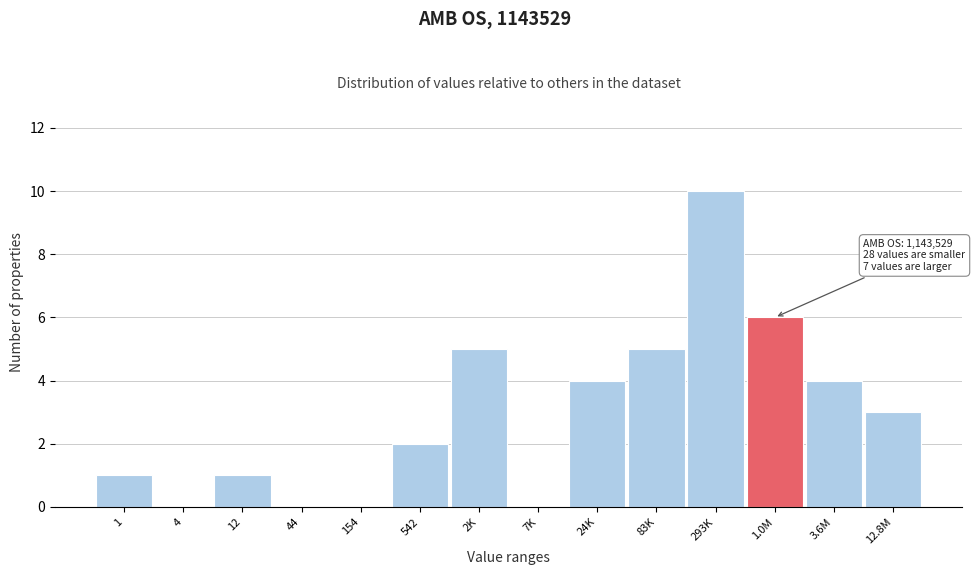

Reading right to left, list all the values displayed in this chart.

12.8M=3	3.6M=4	1.0M=6	293K=10	83K=5	24K=4	7K=0	2K=5	542=2	154=0	44=0	12=1	4=0	1=1